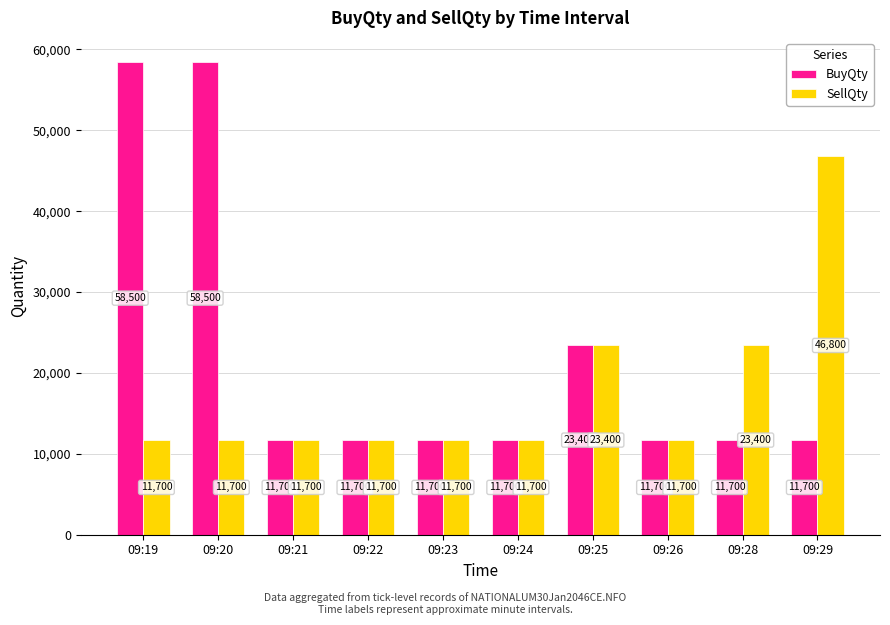

What is the spread (max minus min) of values at 09:19?

46800